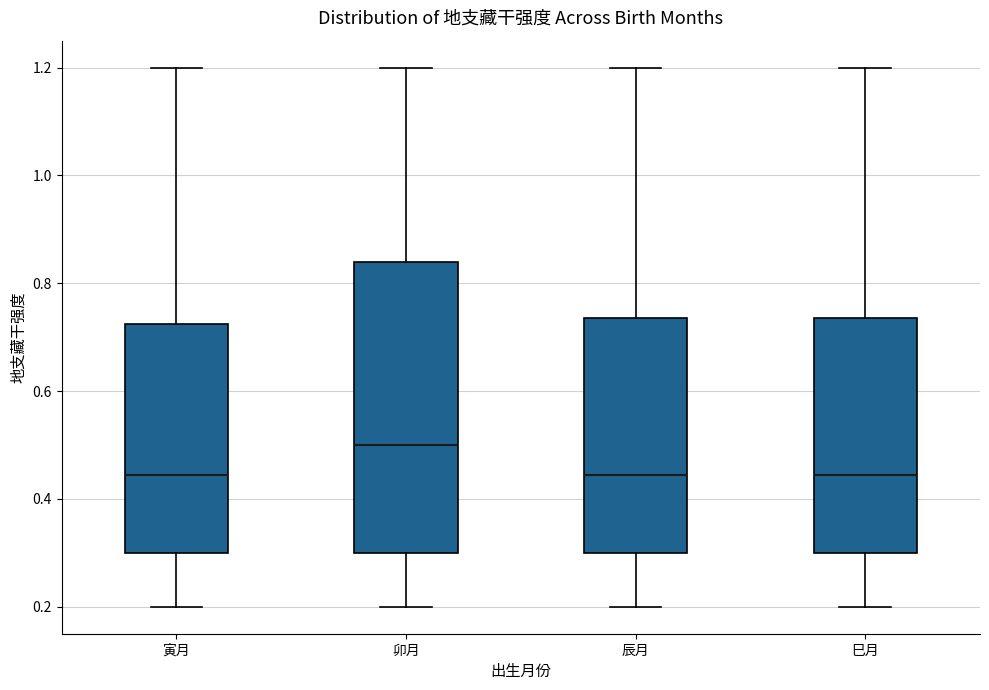

Reading left to right, transcribe this box plot: for each box, give where its median line is, the range the box spans, and where its two whiskers end, as read against the y-axis. The values are not printed on the chart, so give them approximately, as read against the axis.

寅月: median 0.44, box 0.30 to 0.72, whiskers 0.20 to 1.20
卯月: median 0.50, box 0.30 to 0.84, whiskers 0.20 to 1.20
辰月: median 0.44, box 0.30 to 0.74, whiskers 0.20 to 1.20
巳月: median 0.44, box 0.30 to 0.74, whiskers 0.20 to 1.20